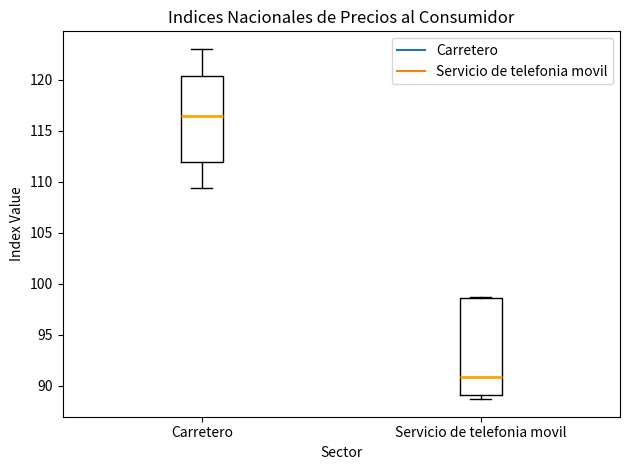

Where does the median line of the box for Carretero sit on the y-axis? The values are not printed on the chart, so give them approximately, as read against the axis.

116.5